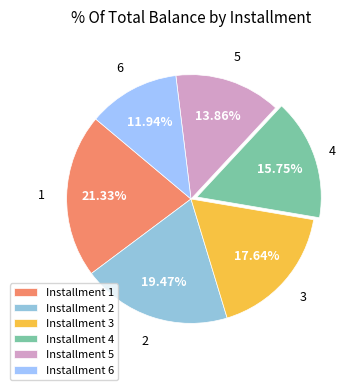

Is there a majority slice in this chart?

No